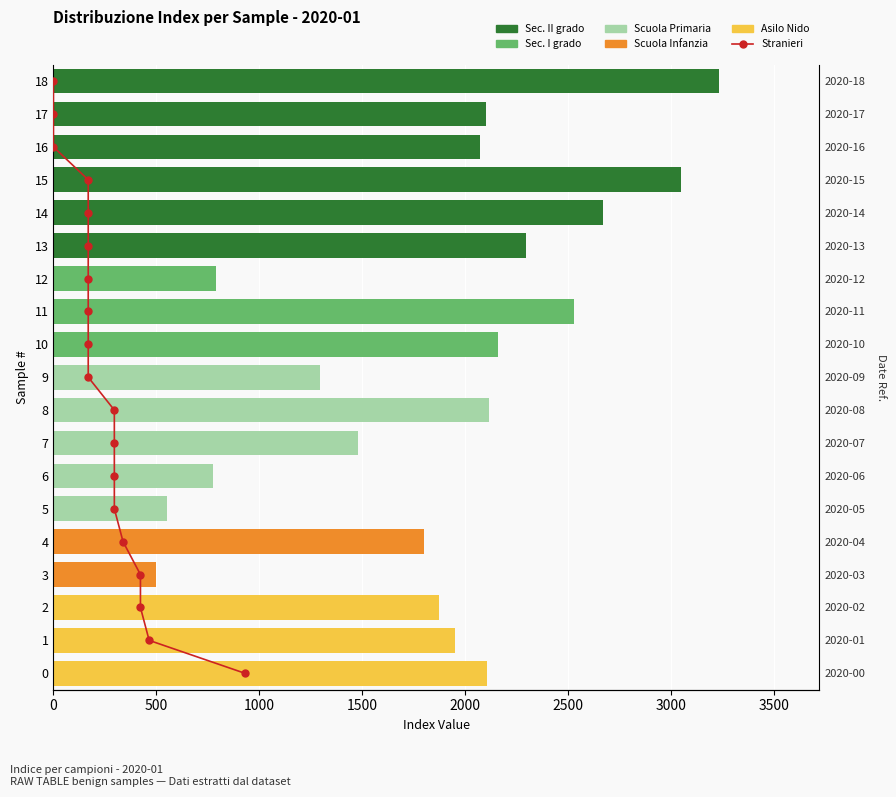

How many data points does each series have?

19